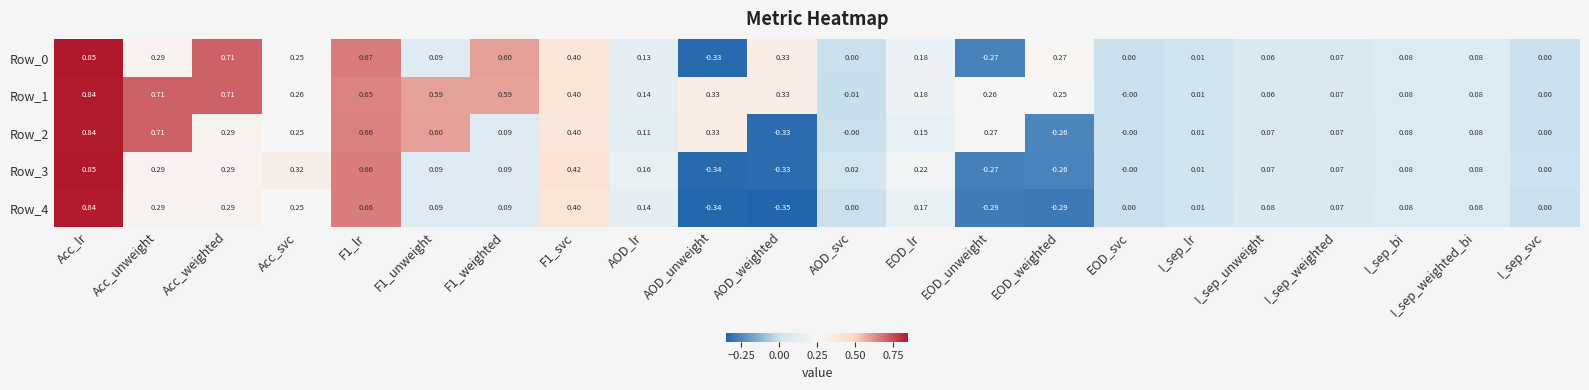

At which category is the sum across all series the highest?

Acc_lr